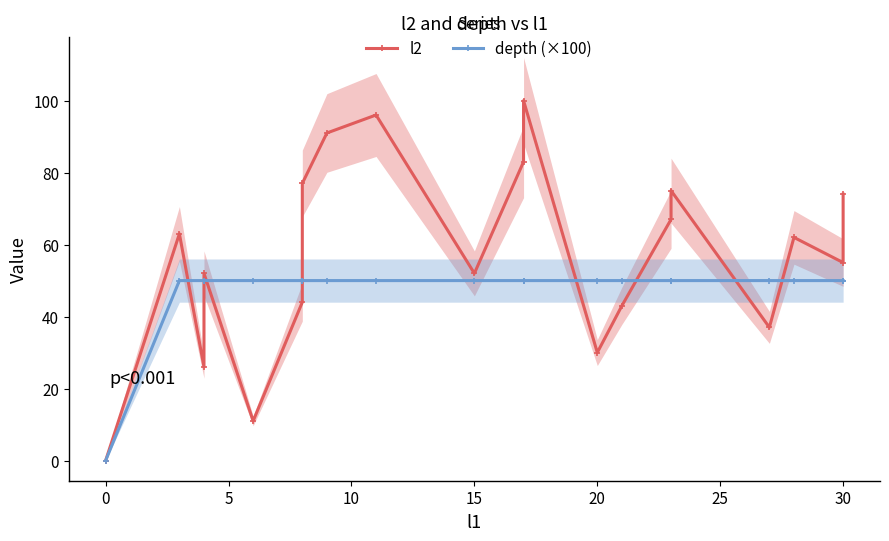

What is the maximum value shown in the chart?

100